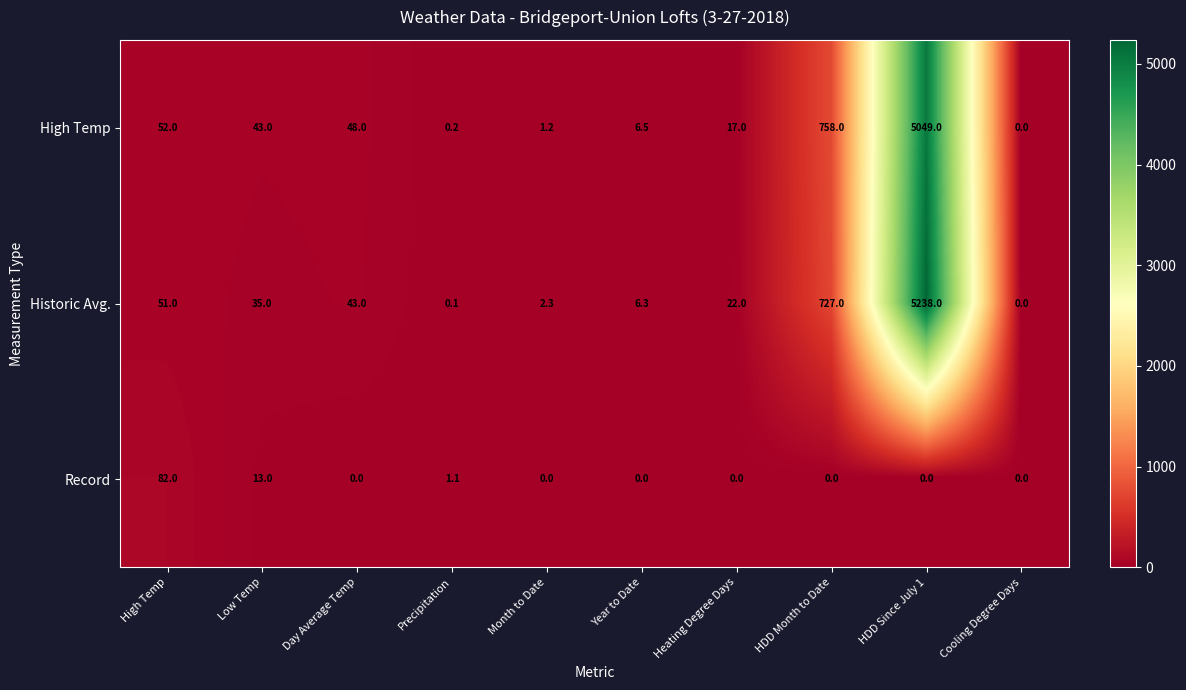

What is the sum of all Historic Avg. values?

6124.7